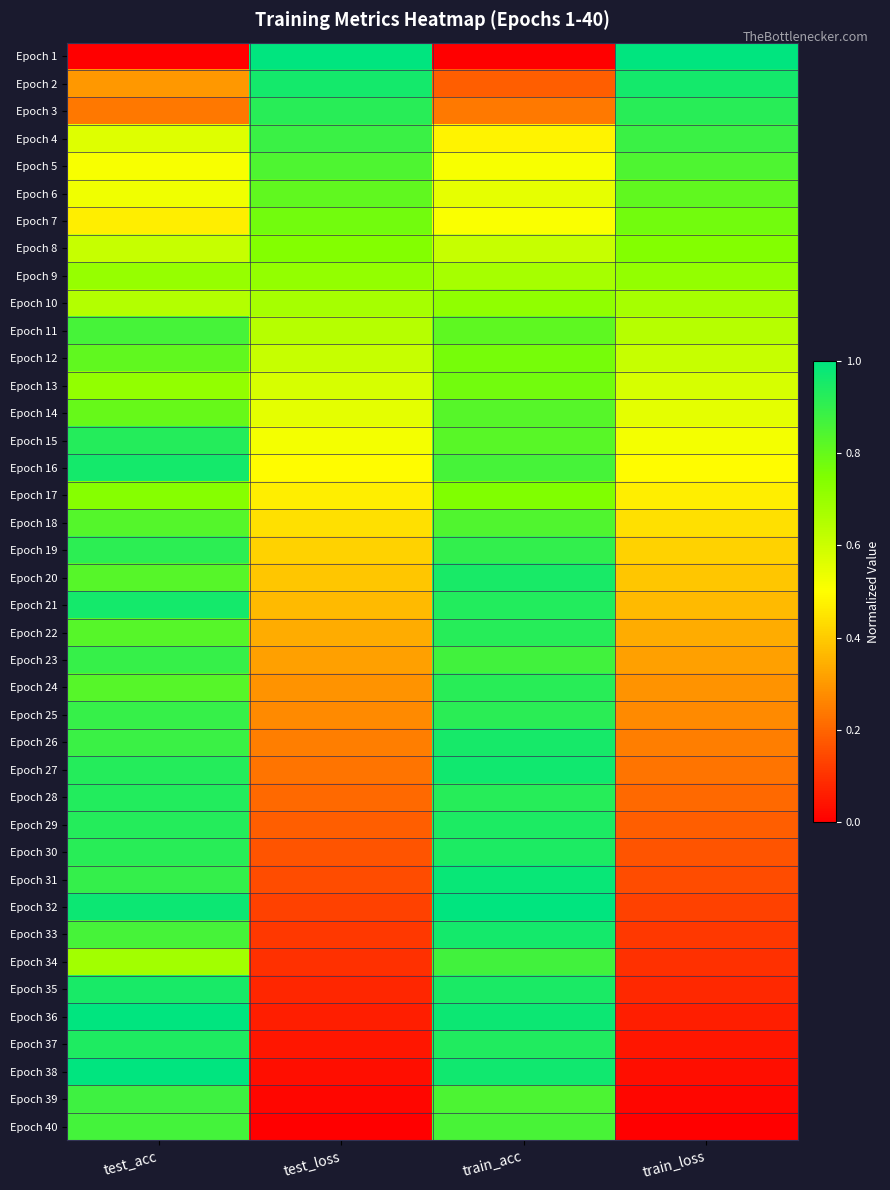

Which category has the highest value across all series?

test_loss